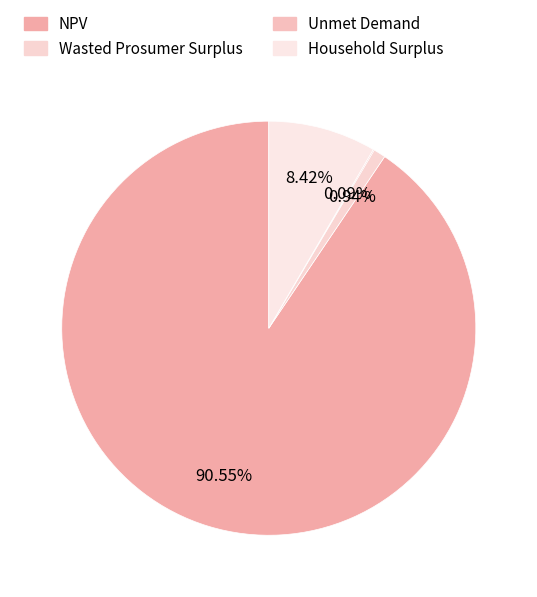

To the nearest percent, what is the combined percentage of Household Surplus and NPV?

99%